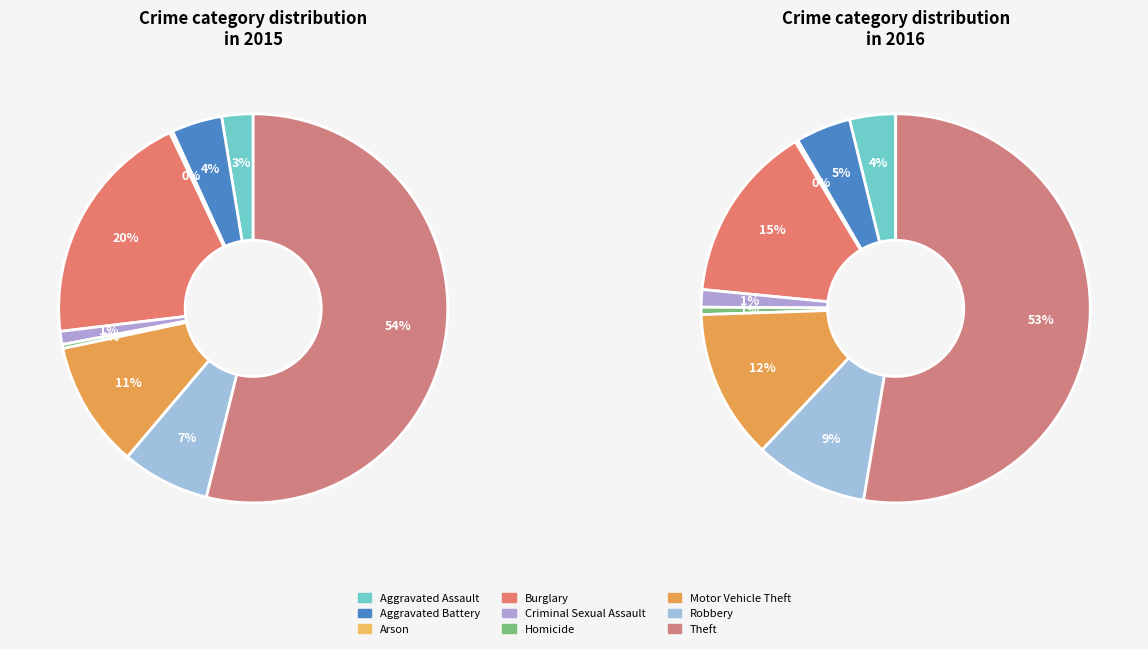

To the nearest percent, what portion does Motor Vehicle Theft represent?

11%